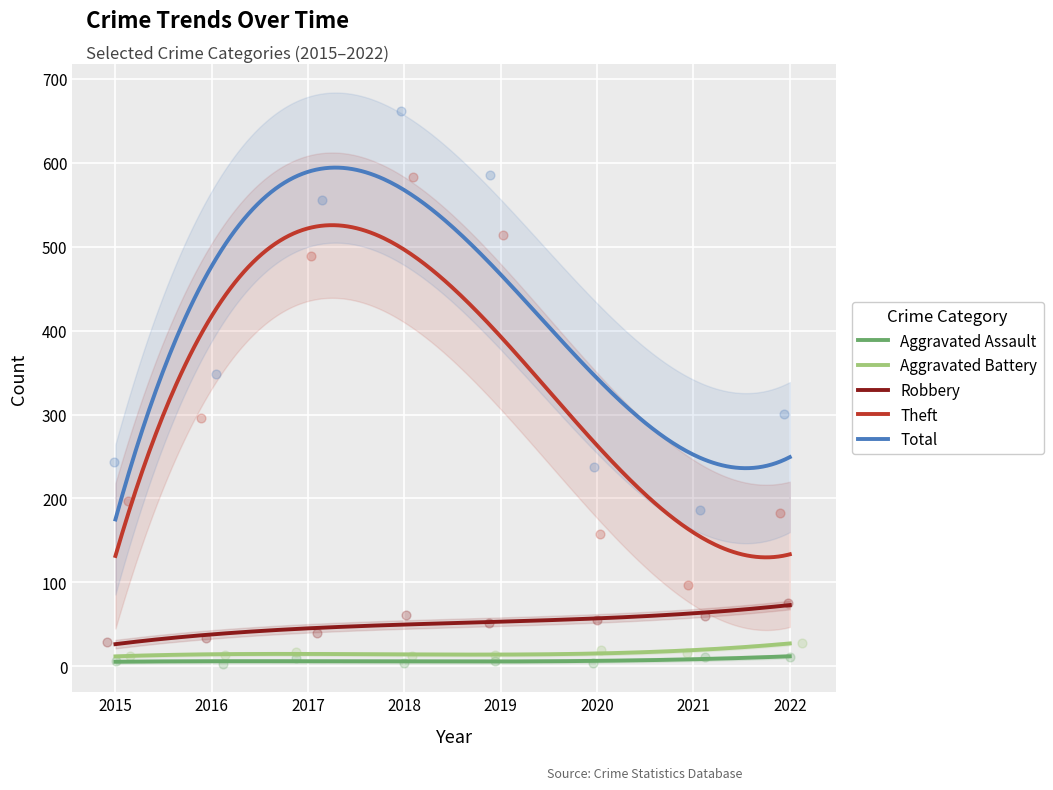

What are all the series names shown in the legend?

Aggravated Assault, Aggravated Battery, Robbery, Theft, Total